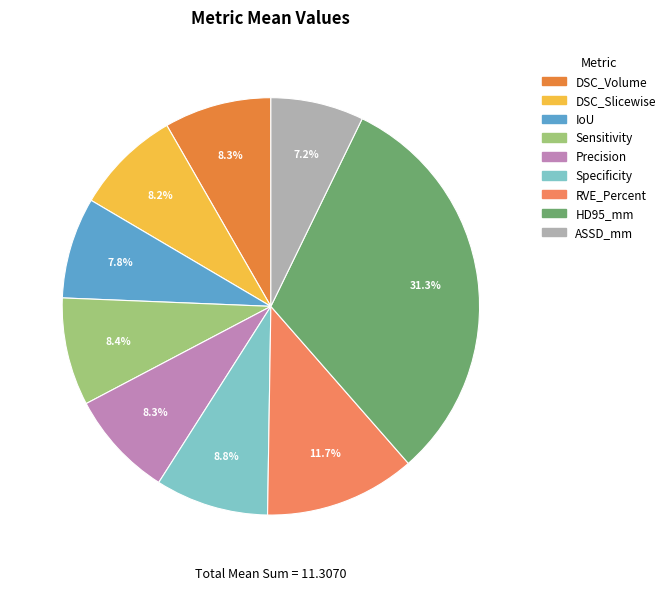

Do DSC_Slicewise and Specificity together represent more than half of the pie?

No